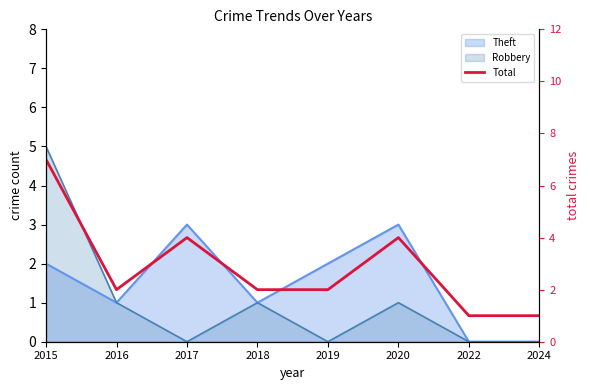

Count the values in the range 2 to 4.

5